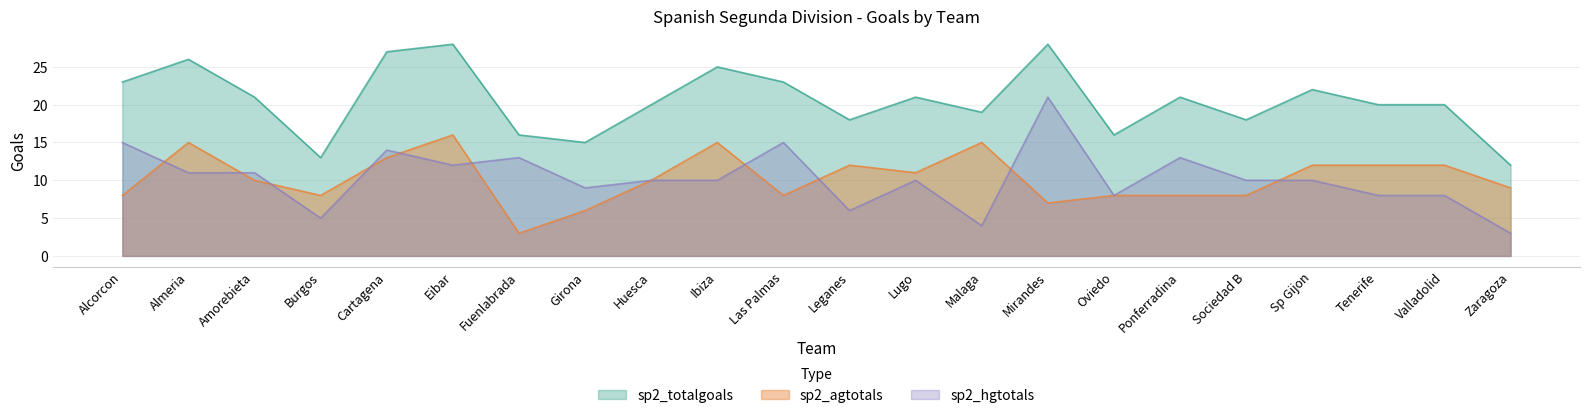

What is the difference between the sp2_agtotals values at Leganes and Zaragoza?

3